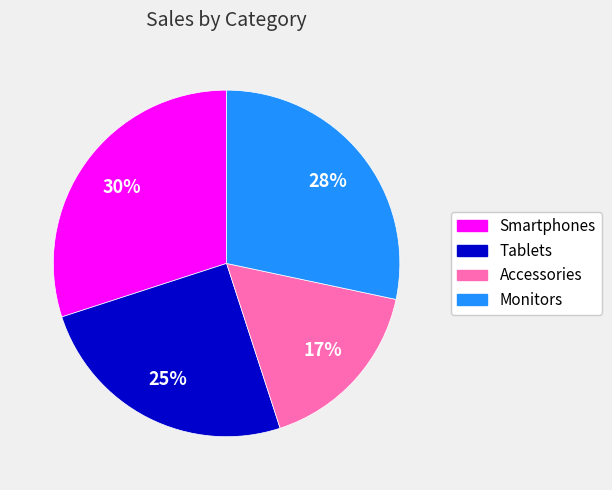

Is the sum of Smartphones and Tablets greater than half?

Yes